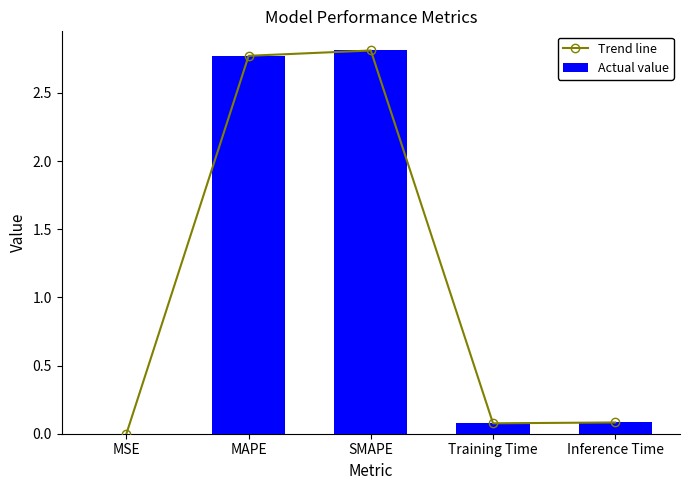

What is the value of the Actual value bar at the 2nd from the left?

2.8